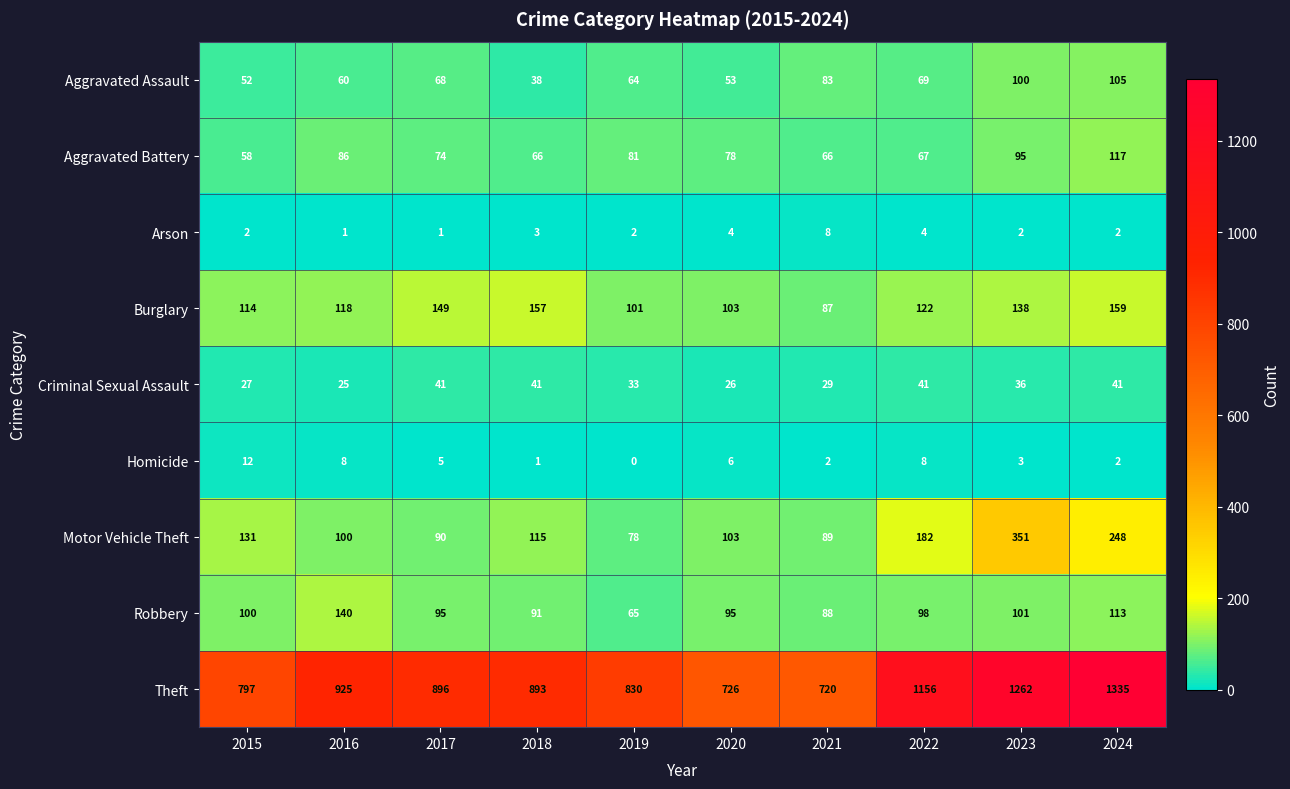

At which category does the chart reach its peak across all series?

2024